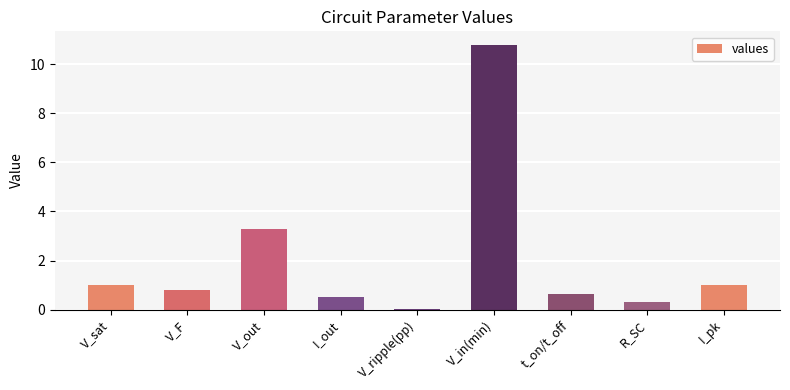

Is it true that the value at V_out is 1.2?

False